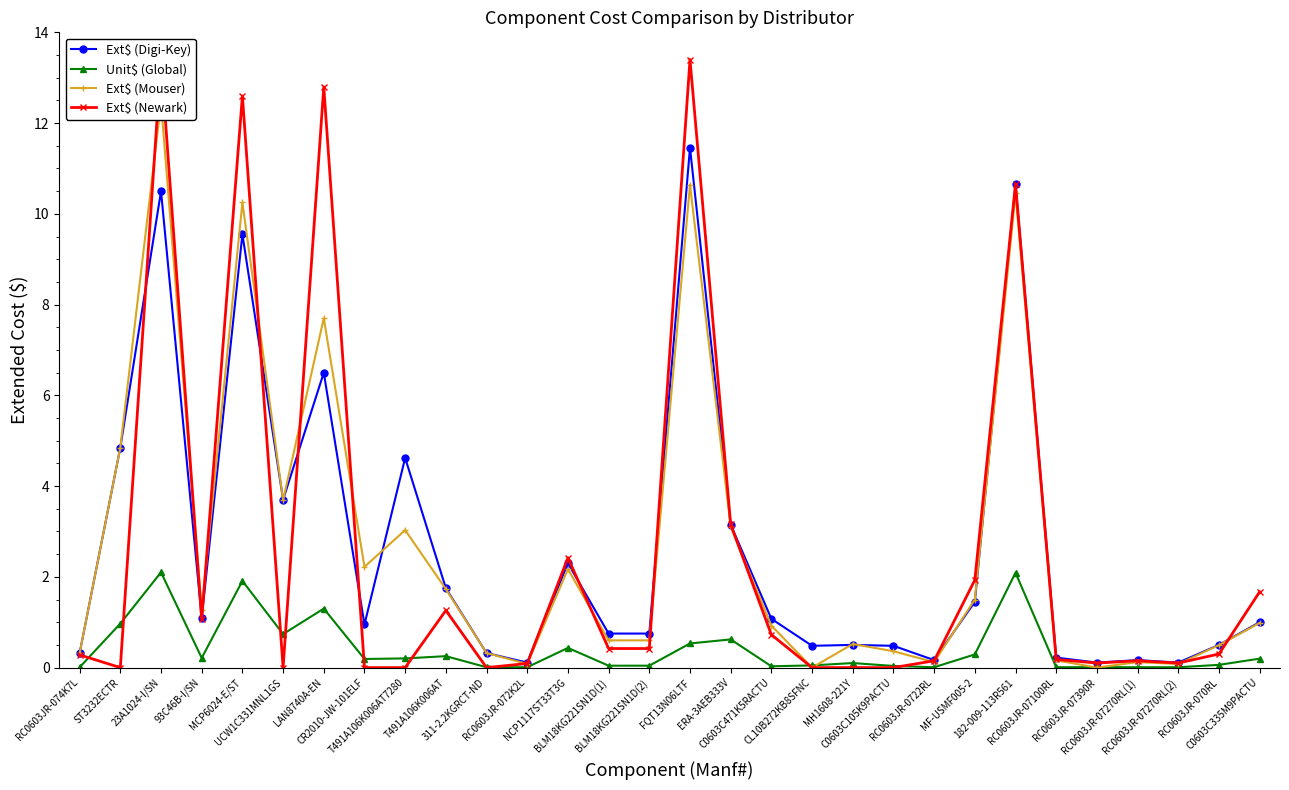

Reading right to left, extract all data points from this chart.

Ext$ (Digi-Key): C0603C335M9PACTU=1.0	RC0603JR-070RL=0.5	RC0603JR-07270RL(2)=0.1	RC0603JR-07270RL(1)=0.2	RC0603JR-07390R=0.1	RC0603JR-07100RL=0.2	182-009-113R561=10.7	MF-USMF005-2=1.4	RC0603JR-0722RL=0.2	C0603C105K9PACTU=0.5	MH1608-221Y=0.5	CL10B272KB8SFNC=0.5	C0603C471K5RACTU=1.1	ERA-3AEB333V=3.1	FQT13N06LTF=11.5	BLM18KG221SN1D(2)=0.8	BLM18KG221SN1D(1)=0.8	NCP1117ST33T3G=2.3	RC0603JR-072K2L=0.1	311-2.2KGRCT-ND=0.3	T491A106K006AT=1.8	T491A106K006AT7280=4.6	CR2010-JW-101ELF=0.9	LAN8740A-EN=6.5	UCW1C331MNL1GS=3.7	MCP6024-E/ST=9.6	93C46B-I/SN=1.1	23A1024-I/SN=10.5	ST3232ECTR=4.8	RC0603JR-074K7L=0.3
Unit$ (Global): C0603C335M9PACTU=0.2	RC0603JR-070RL=0.1	RC0603JR-07270RL(2)=0.0	RC0603JR-07270RL(1)=0.0	RC0603JR-07390R=0.0	RC0603JR-07100RL=0.0	182-009-113R561=2.1	MF-USMF005-2=0.3	RC0603JR-0722RL=0.0	C0603C105K9PACTU=0.0	MH1608-221Y=0.1	CL10B272KB8SFNC=0.0	C0603C471K5RACTU=0.0	ERA-3AEB333V=0.6	FQT13N06LTF=0.5	BLM18KG221SN1D(2)=0.0	BLM18KG221SN1D(1)=0.0	NCP1117ST33T3G=0.4	RC0603JR-072K2L=0.0	311-2.2KGRCT-ND=0.0	T491A106K006AT=0.3	T491A106K006AT7280=0.2	CR2010-JW-101ELF=0.2	LAN8740A-EN=1.3	UCW1C331MNL1GS=0.7	MCP6024-E/ST=1.9	93C46B-I/SN=0.2	23A1024-I/SN=2.1	ST3232ECTR=1.0	RC0603JR-074K7L=0.0
Ext$ (Mouser): C0603C335M9PACTU=1.0	RC0603JR-070RL=0.5	RC0603JR-07270RL(2)=0.1	RC0603JR-07270RL(1)=0.1	RC0603JR-07390R=0.0	RC0603JR-07100RL=0.2	182-009-113R561=10.4	MF-USMF005-2=1.5	RC0603JR-0722RL=0.1	C0603C105K9PACTU=0.4	MH1608-221Y=0.5	CL10B272KB8SFNC=0.0	C0603C471K5RACTU=0.9	ERA-3AEB333V=3.1	FQT13N06LTF=10.6	BLM18KG221SN1D(2)=0.6	BLM18KG221SN1D(1)=0.6	NCP1117ST33T3G=2.2	RC0603JR-072K2L=0.1	311-2.2KGRCT-ND=0.3	T491A106K006AT=1.7	T491A106K006AT7280=3.0	CR2010-JW-101ELF=2.2	LAN8740A-EN=7.7	UCW1C331MNL1GS=3.7	MCP6024-E/ST=10.2	93C46B-I/SN=1.3	23A1024-I/SN=12.4	ST3232ECTR=4.8	RC0603JR-074K7L=0.3
Ext$ (Newark): C0603C335M9PACTU=1.7	RC0603JR-070RL=0.3	RC0603JR-07270RL(2)=0.1	RC0603JR-07270RL(1)=0.1	RC0603JR-07390R=0.1	RC0603JR-07100RL=0.2	182-009-113R561=10.7	MF-USMF005-2=1.9	RC0603JR-0722RL=0.1	C0603C105K9PACTU=0.0	MH1608-221Y=0.0	CL10B272KB8SFNC=0.0	C0603C471K5RACTU=0.7	ERA-3AEB333V=3.2	FQT13N06LTF=13.4	BLM18KG221SN1D(2)=0.4	BLM18KG221SN1D(1)=0.4	NCP1117ST33T3G=2.4	RC0603JR-072K2L=0.1	311-2.2KGRCT-ND=0.0	T491A106K006AT=1.3	T491A106K006AT7280=0.0	CR2010-JW-101ELF=0.0	LAN8740A-EN=12.8	UCW1C331MNL1GS=0.0	MCP6024-E/ST=12.6	93C46B-I/SN=1.1	23A1024-I/SN=13.4	ST3232ECTR=0.0	RC0603JR-074K7L=0.3